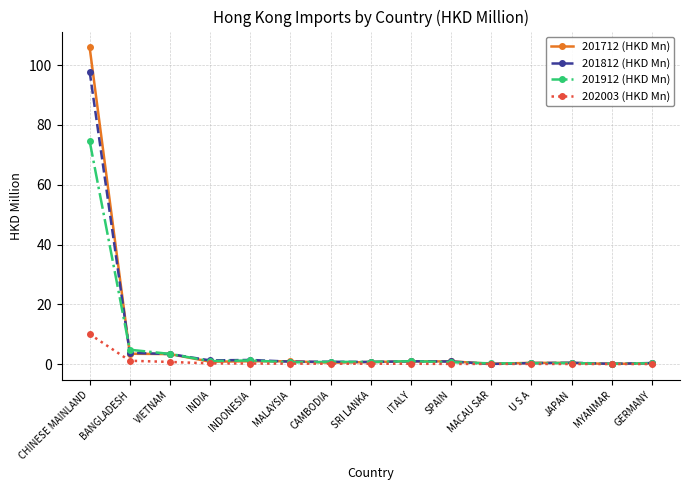

Does the chart display data point markers on the line(s)?

Yes